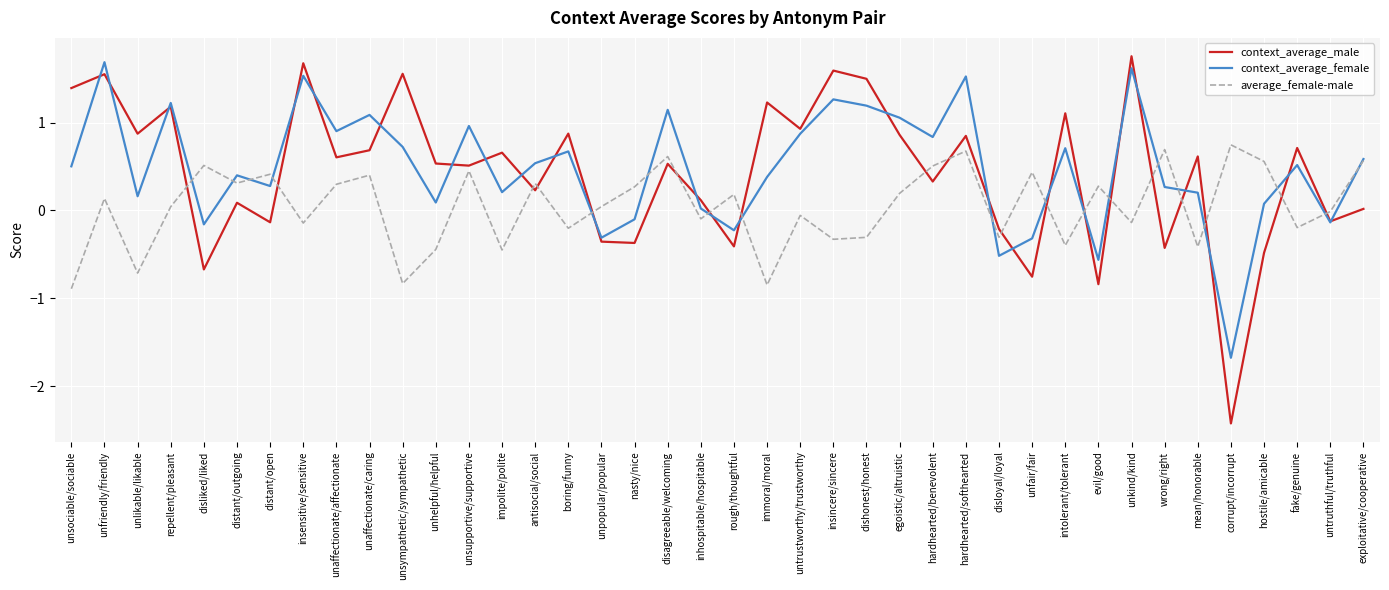

At evil/good, list the series in order from largest to smallest.

average_female-male, context_average_female, context_average_male